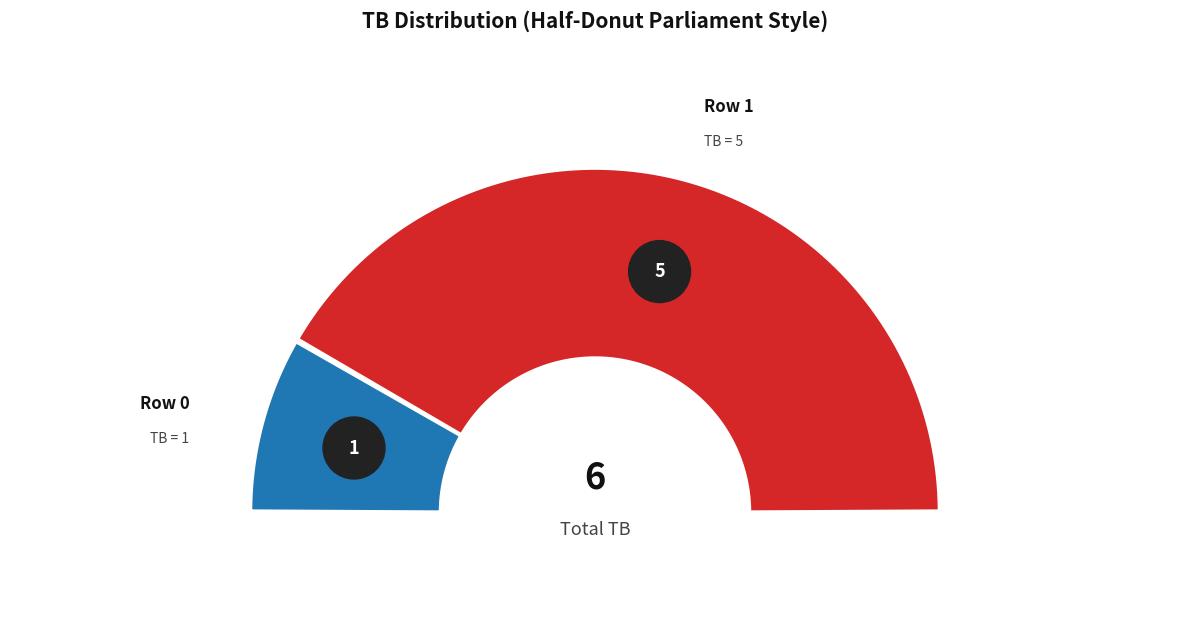

Combined, do 1 and 0 account for over 50%?

Yes